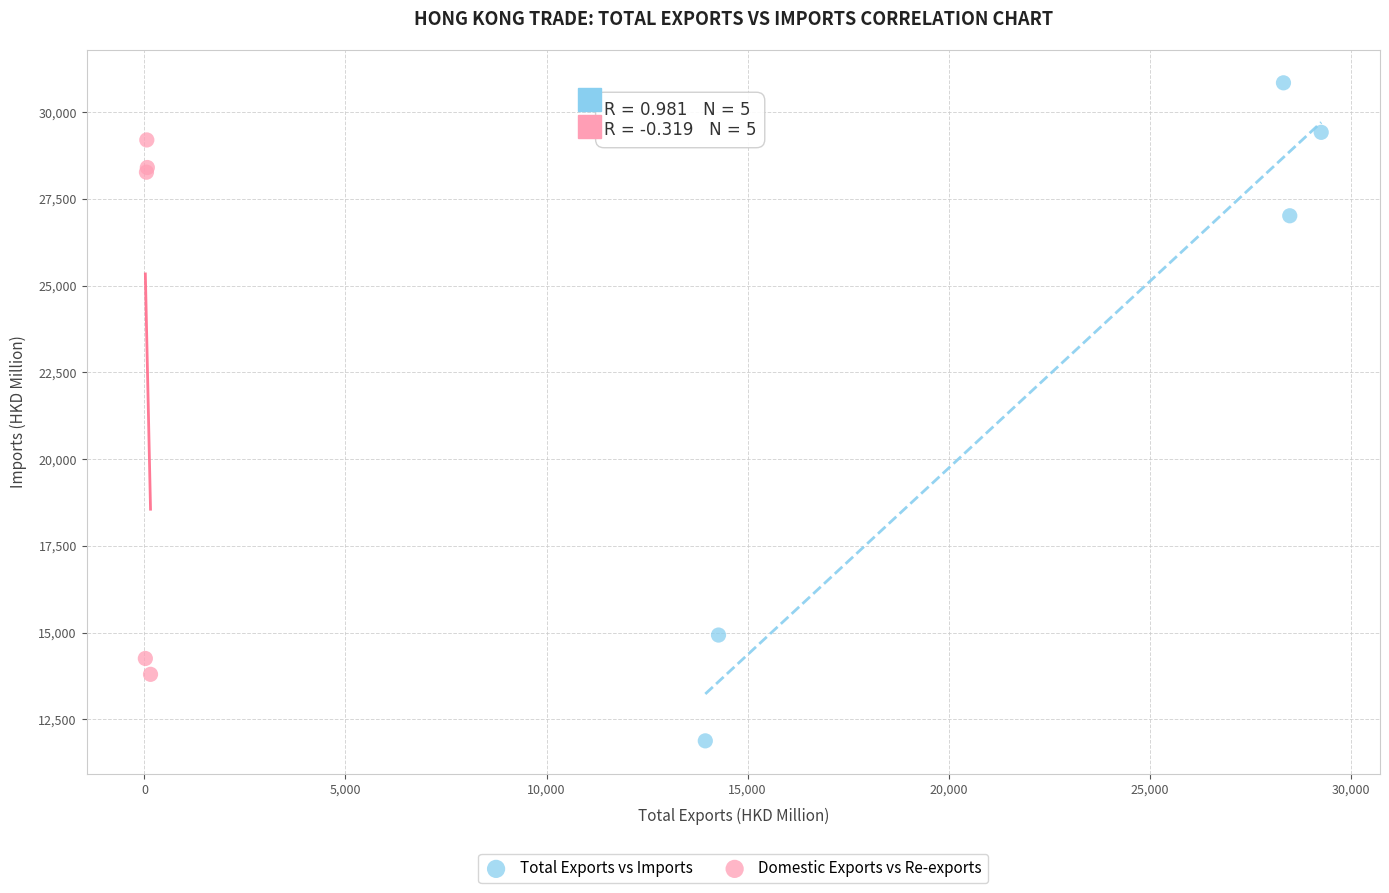

Which series has the widest spread of Y values?

Total Exports vs Imports